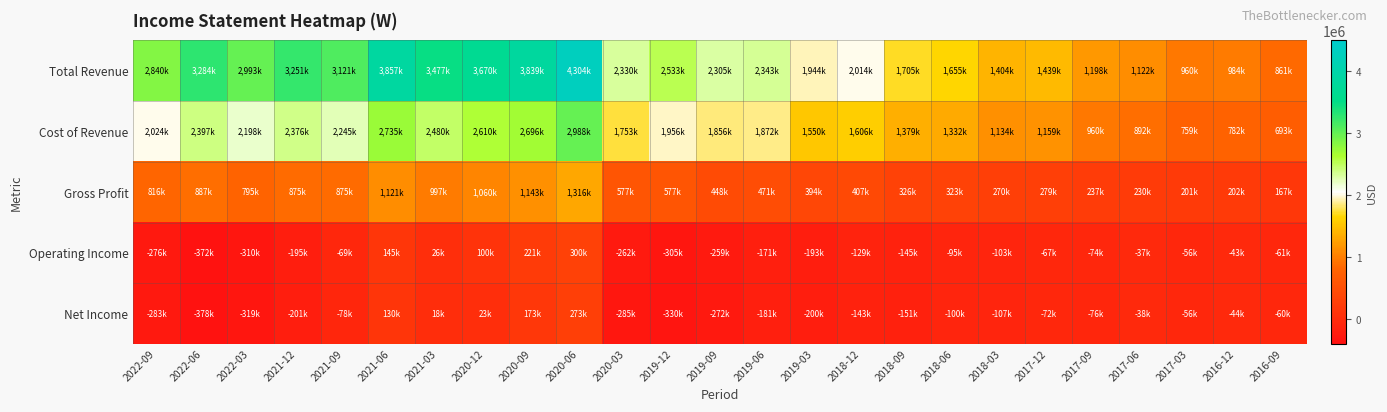

What is the minimum value shown in the chart?

-378000